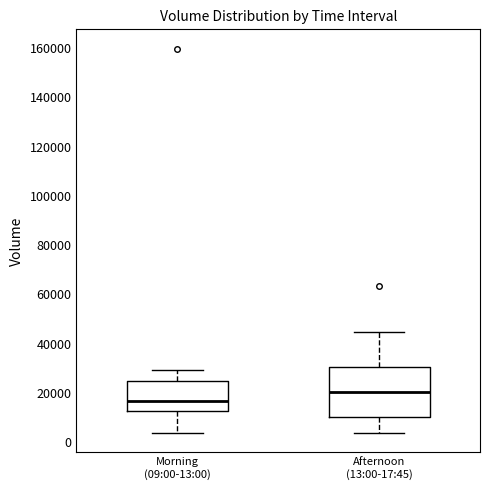

Which box's median line is the highest?

Afternoon (13:00-17:45)